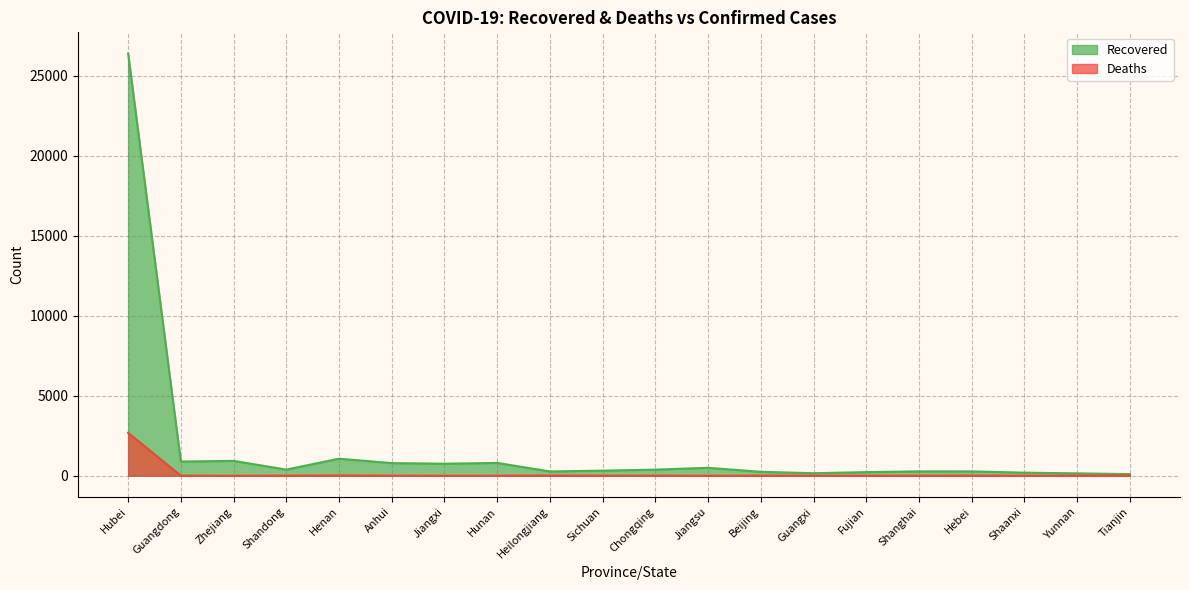

At which label is Deaths closest to 1341?

Henan